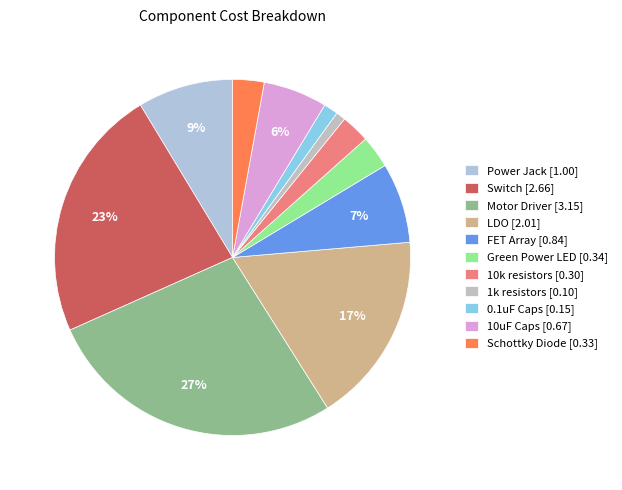

Rank the categories by value from lowest to highest.

1k resistors, 0.1uF Caps, 10k resistors, Schottky Diode, Green Power LED, 10uF Caps, FET Array, Power Jack, LDO, Switch, Motor Driver